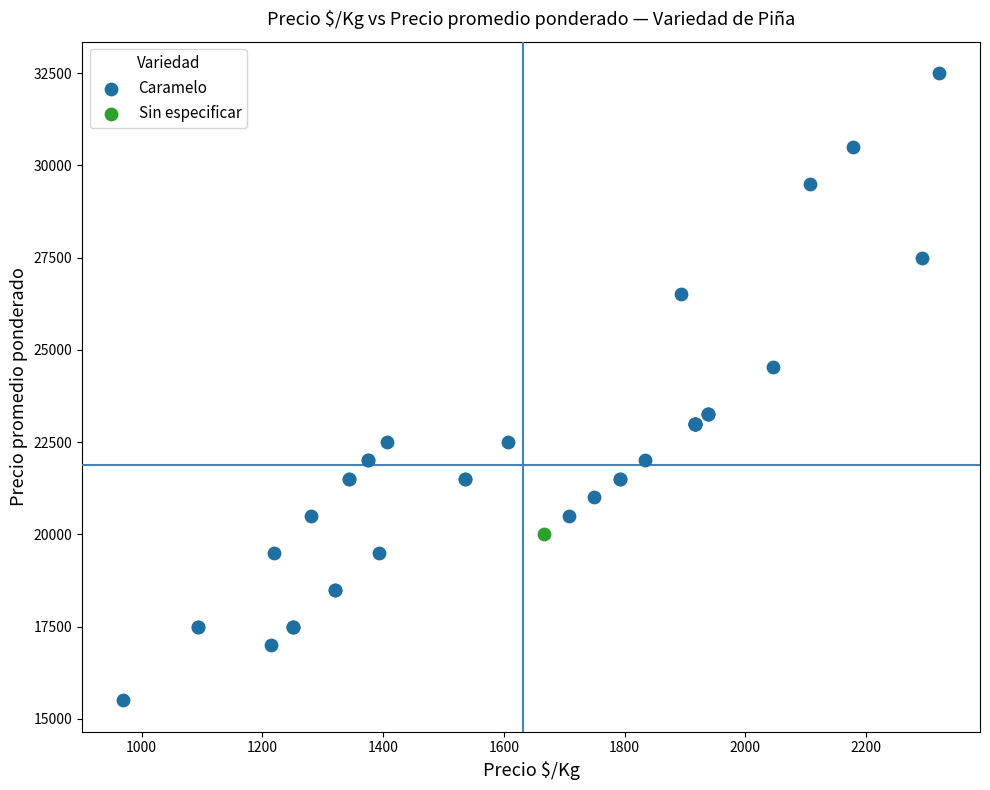

What are all the series names shown in the legend?

Caramelo, Sin especificar